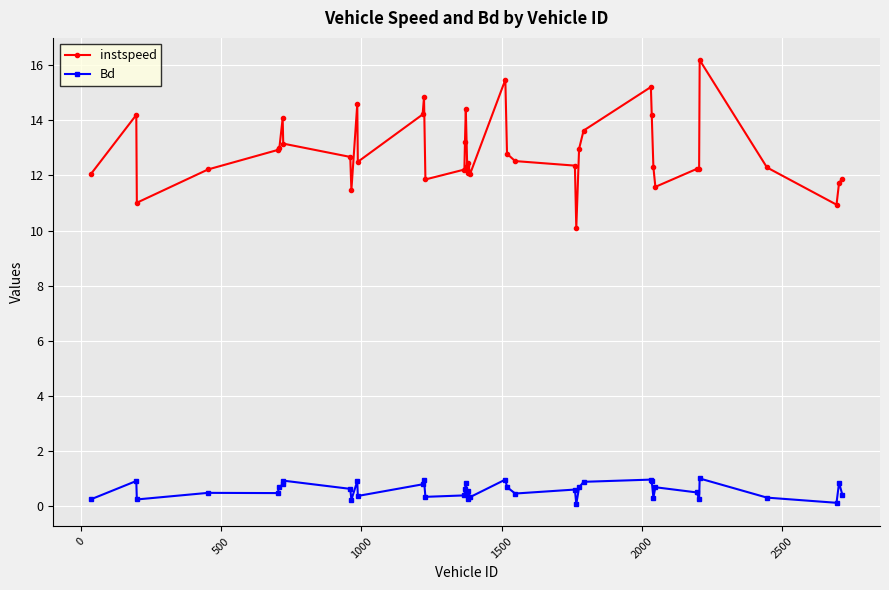

What are all the series names shown in the legend?

instspeed, Bd